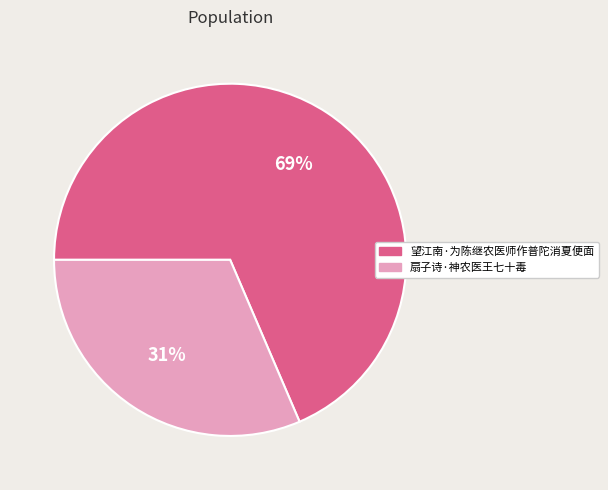

To the nearest percent, what is the average slice percentage?

50%